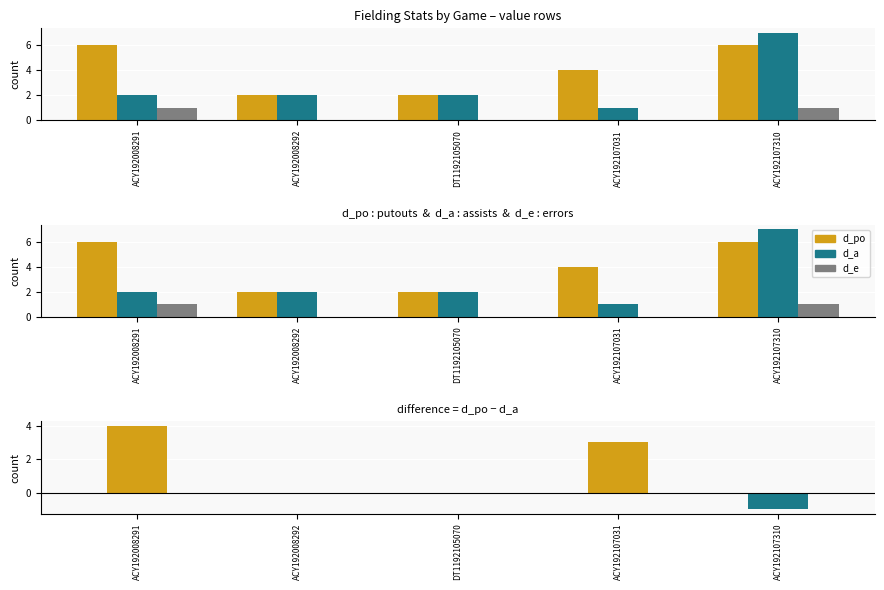

How many series are shown in this chart?

4